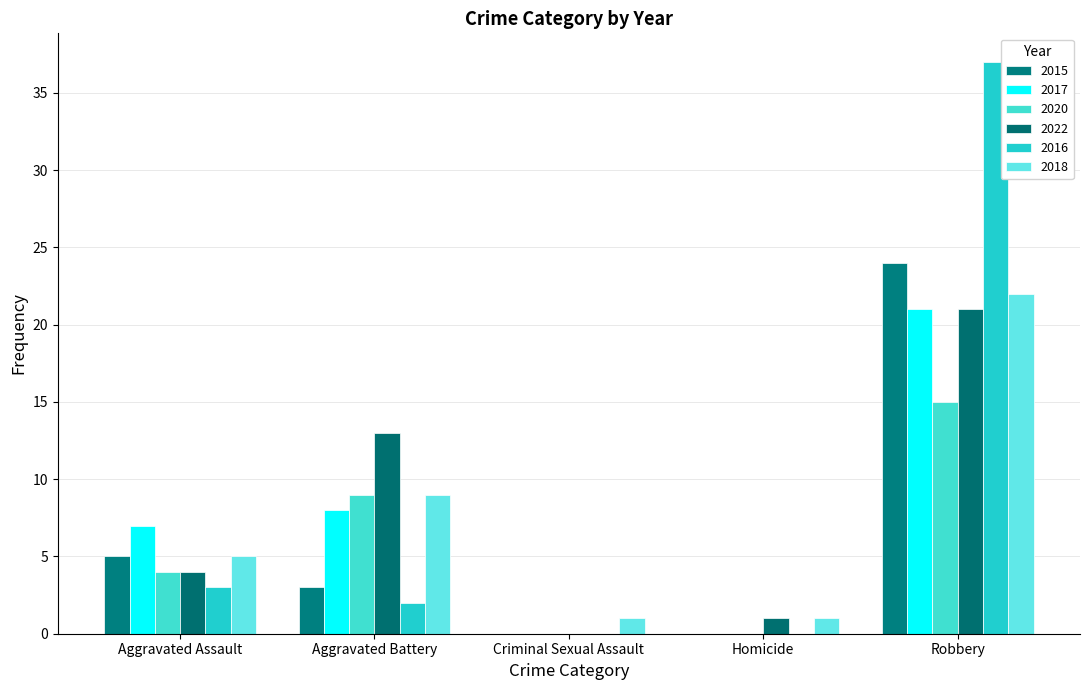

What value does the 2017 series have at Aggravated Battery?

8